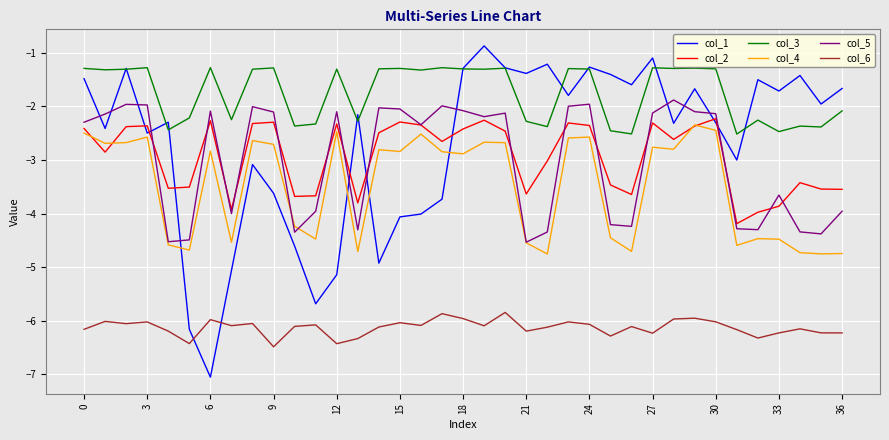

What is the lowest value of the col_5 series?

-4.5